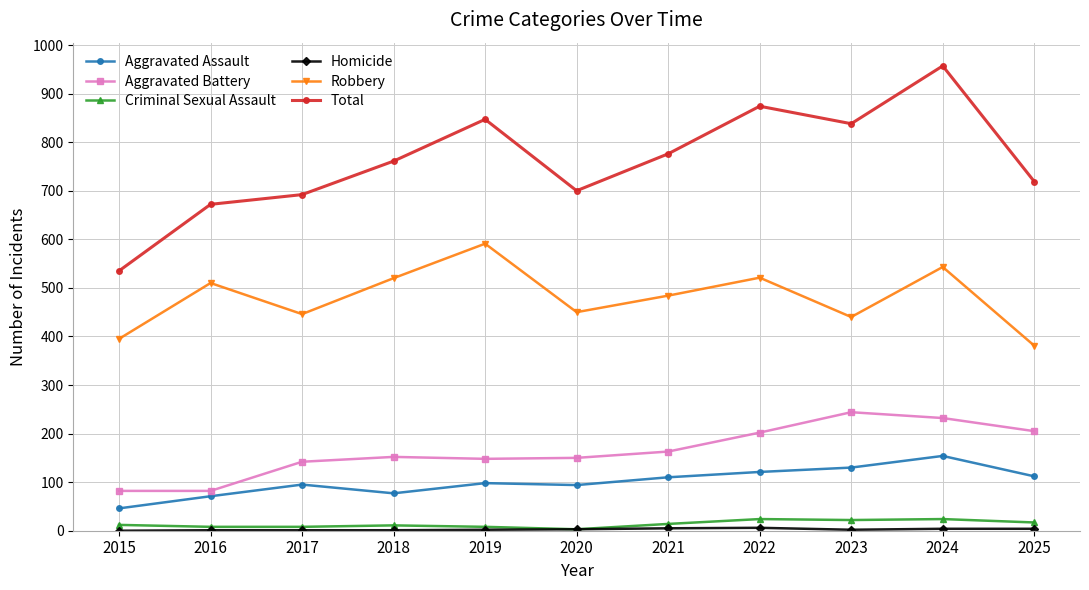

The Aggravated Assault series shows 94 at 2020. True or false?

True